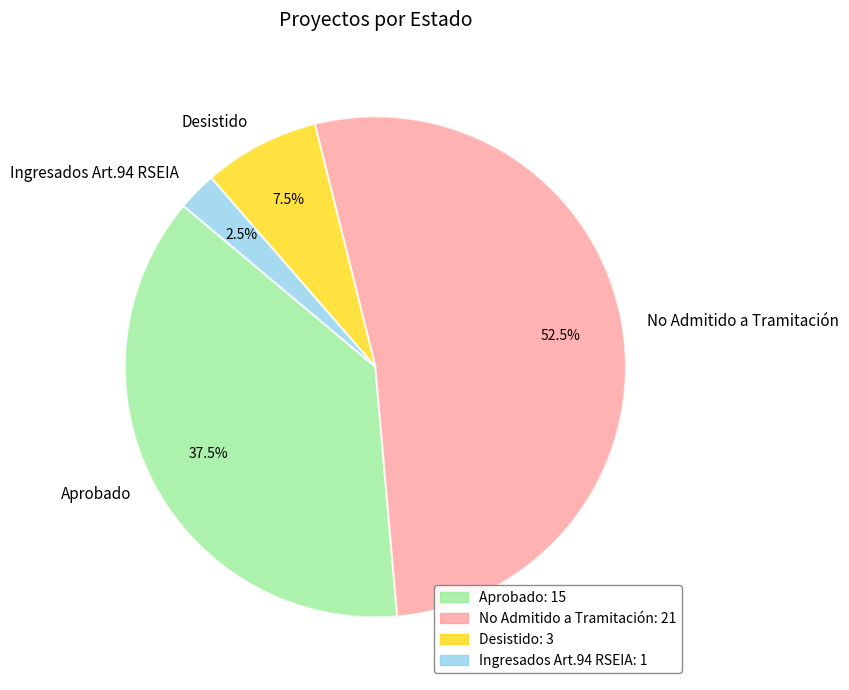

What percentage is NOT represented by Desistido?

92.5%